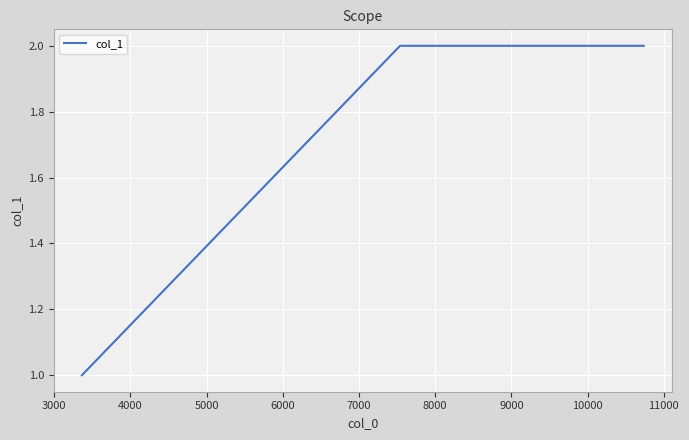

What is the sum of all values?

5